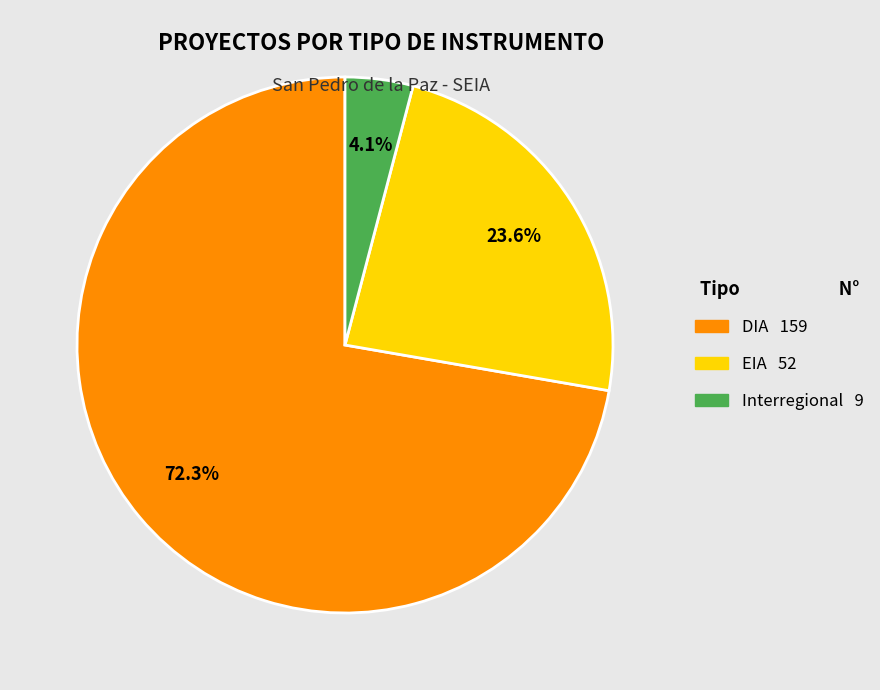

Which slice is the smallest?

Interregional